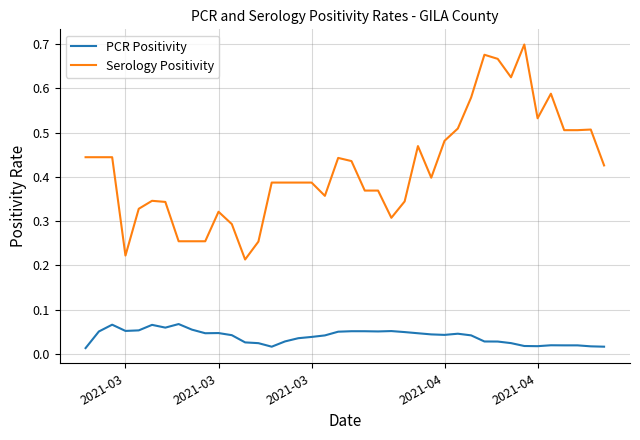

List the series in order of their peak value, highest first.

Serology Positivity, PCR Positivity